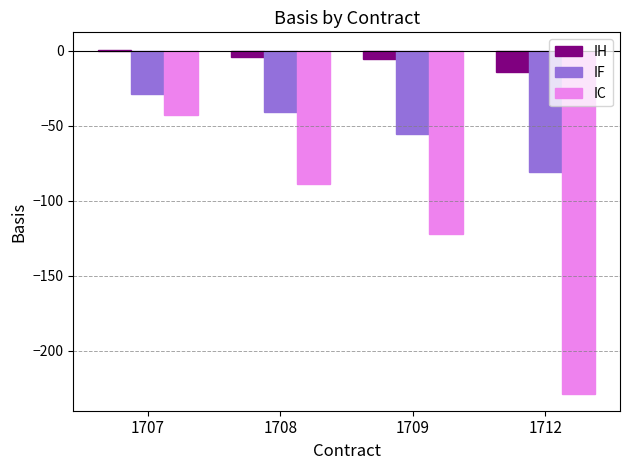

Does the chart contain stacked bars?

No